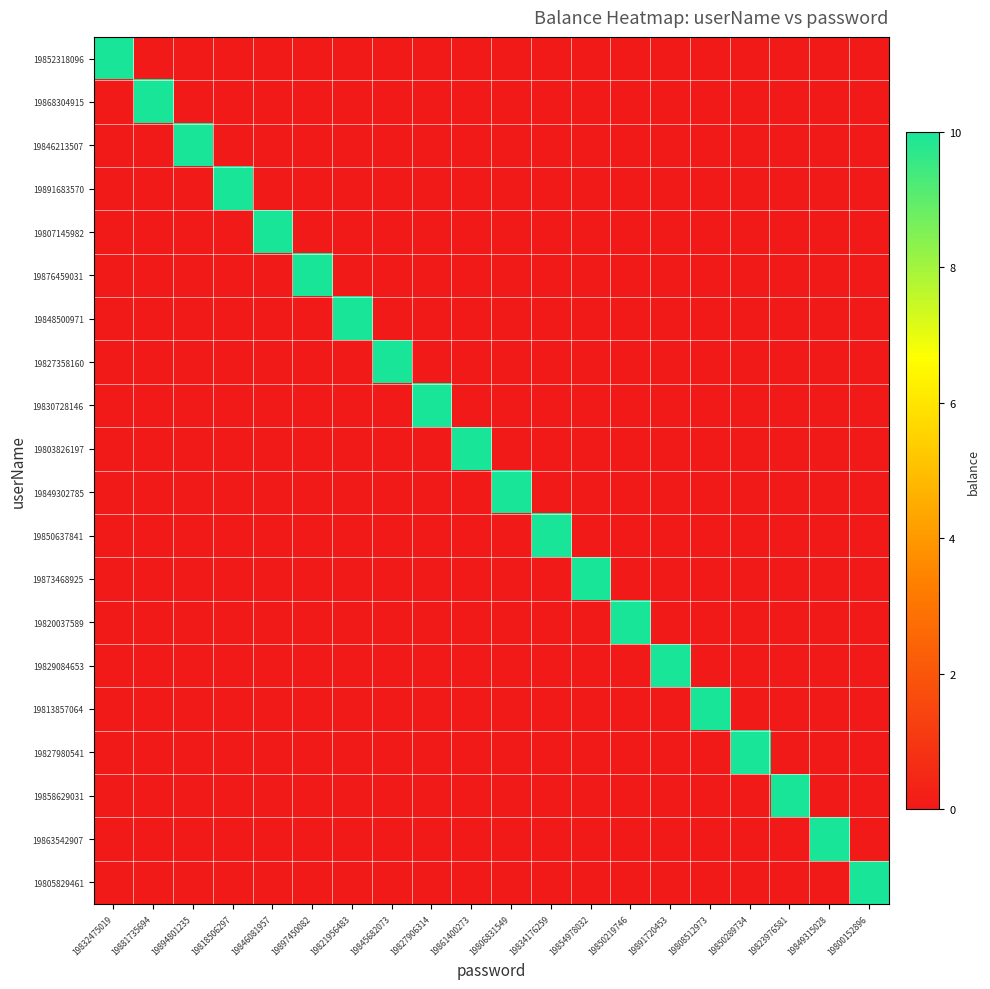

Reading left to right, list all the values displayed in this chart.

19852318096: 19832475019=10	19881735694=0	19894801235=0	19818506297=0	19846081957=0	19897450082=0	19821956483=0	19845682073=0	19827906314=0	19861400273=0	19806831549=0	19834176259=0	19854978032=0	19850219746=0	19891720453=0	19808512973=0	19850289734=0	19823976581=0	19849315028=0	19800152896=0
19868304915: 19832475019=0	19881735694=10	19894801235=0	19818506297=0	19846081957=0	19897450082=0	19821956483=0	19845682073=0	19827906314=0	19861400273=0	19806831549=0	19834176259=0	19854978032=0	19850219746=0	19891720453=0	19808512973=0	19850289734=0	19823976581=0	19849315028=0	19800152896=0
19846213507: 19832475019=0	19881735694=0	19894801235=10	19818506297=0	19846081957=0	19897450082=0	19821956483=0	19845682073=0	19827906314=0	19861400273=0	19806831549=0	19834176259=0	19854978032=0	19850219746=0	19891720453=0	19808512973=0	19850289734=0	19823976581=0	19849315028=0	19800152896=0
19891683570: 19832475019=0	19881735694=0	19894801235=0	19818506297=10	19846081957=0	19897450082=0	19821956483=0	19845682073=0	19827906314=0	19861400273=0	19806831549=0	19834176259=0	19854978032=0	19850219746=0	19891720453=0	19808512973=0	19850289734=0	19823976581=0	19849315028=0	19800152896=0
19807145982: 19832475019=0	19881735694=0	19894801235=0	19818506297=0	19846081957=10	19897450082=0	19821956483=0	19845682073=0	19827906314=0	19861400273=0	19806831549=0	19834176259=0	19854978032=0	19850219746=0	19891720453=0	19808512973=0	19850289734=0	19823976581=0	19849315028=0	19800152896=0
19876459031: 19832475019=0	19881735694=0	19894801235=0	19818506297=0	19846081957=0	19897450082=10	19821956483=0	19845682073=0	19827906314=0	19861400273=0	19806831549=0	19834176259=0	19854978032=0	19850219746=0	19891720453=0	19808512973=0	19850289734=0	19823976581=0	19849315028=0	19800152896=0
19848500971: 19832475019=0	19881735694=0	19894801235=0	19818506297=0	19846081957=0	19897450082=0	19821956483=10	19845682073=0	19827906314=0	19861400273=0	19806831549=0	19834176259=0	19854978032=0	19850219746=0	19891720453=0	19808512973=0	19850289734=0	19823976581=0	19849315028=0	19800152896=0
19827358160: 19832475019=0	19881735694=0	19894801235=0	19818506297=0	19846081957=0	19897450082=0	19821956483=0	19845682073=10	19827906314=0	19861400273=0	19806831549=0	19834176259=0	19854978032=0	19850219746=0	19891720453=0	19808512973=0	19850289734=0	19823976581=0	19849315028=0	19800152896=0
19830728146: 19832475019=0	19881735694=0	19894801235=0	19818506297=0	19846081957=0	19897450082=0	19821956483=0	19845682073=0	19827906314=10	19861400273=0	19806831549=0	19834176259=0	19854978032=0	19850219746=0	19891720453=0	19808512973=0	19850289734=0	19823976581=0	19849315028=0	19800152896=0
19803826197: 19832475019=0	19881735694=0	19894801235=0	19818506297=0	19846081957=0	19897450082=0	19821956483=0	19845682073=0	19827906314=0	19861400273=10	19806831549=0	19834176259=0	19854978032=0	19850219746=0	19891720453=0	19808512973=0	19850289734=0	19823976581=0	19849315028=0	19800152896=0
19849302785: 19832475019=0	19881735694=0	19894801235=0	19818506297=0	19846081957=0	19897450082=0	19821956483=0	19845682073=0	19827906314=0	19861400273=0	19806831549=10	19834176259=0	19854978032=0	19850219746=0	19891720453=0	19808512973=0	19850289734=0	19823976581=0	19849315028=0	19800152896=0
19850637841: 19832475019=0	19881735694=0	19894801235=0	19818506297=0	19846081957=0	19897450082=0	19821956483=0	19845682073=0	19827906314=0	19861400273=0	19806831549=0	19834176259=10	19854978032=0	19850219746=0	19891720453=0	19808512973=0	19850289734=0	19823976581=0	19849315028=0	19800152896=0
19873468925: 19832475019=0	19881735694=0	19894801235=0	19818506297=0	19846081957=0	19897450082=0	19821956483=0	19845682073=0	19827906314=0	19861400273=0	19806831549=0	19834176259=0	19854978032=10	19850219746=0	19891720453=0	19808512973=0	19850289734=0	19823976581=0	19849315028=0	19800152896=0
19820037589: 19832475019=0	19881735694=0	19894801235=0	19818506297=0	19846081957=0	19897450082=0	19821956483=0	19845682073=0	19827906314=0	19861400273=0	19806831549=0	19834176259=0	19854978032=0	19850219746=10	19891720453=0	19808512973=0	19850289734=0	19823976581=0	19849315028=0	19800152896=0
19829084653: 19832475019=0	19881735694=0	19894801235=0	19818506297=0	19846081957=0	19897450082=0	19821956483=0	19845682073=0	19827906314=0	19861400273=0	19806831549=0	19834176259=0	19854978032=0	19850219746=0	19891720453=10	19808512973=0	19850289734=0	19823976581=0	19849315028=0	19800152896=0
19813857064: 19832475019=0	19881735694=0	19894801235=0	19818506297=0	19846081957=0	19897450082=0	19821956483=0	19845682073=0	19827906314=0	19861400273=0	19806831549=0	19834176259=0	19854978032=0	19850219746=0	19891720453=0	19808512973=10	19850289734=0	19823976581=0	19849315028=0	19800152896=0
19827980541: 19832475019=0	19881735694=0	19894801235=0	19818506297=0	19846081957=0	19897450082=0	19821956483=0	19845682073=0	19827906314=0	19861400273=0	19806831549=0	19834176259=0	19854978032=0	19850219746=0	19891720453=0	19808512973=0	19850289734=10	19823976581=0	19849315028=0	19800152896=0
19858629031: 19832475019=0	19881735694=0	19894801235=0	19818506297=0	19846081957=0	19897450082=0	19821956483=0	19845682073=0	19827906314=0	19861400273=0	19806831549=0	19834176259=0	19854978032=0	19850219746=0	19891720453=0	19808512973=0	19850289734=0	19823976581=10	19849315028=0	19800152896=0
19863542907: 19832475019=0	19881735694=0	19894801235=0	19818506297=0	19846081957=0	19897450082=0	19821956483=0	19845682073=0	19827906314=0	19861400273=0	19806831549=0	19834176259=0	19854978032=0	19850219746=0	19891720453=0	19808512973=0	19850289734=0	19823976581=0	19849315028=10	19800152896=0
19805829461: 19832475019=0	19881735694=0	19894801235=0	19818506297=0	19846081957=0	19897450082=0	19821956483=0	19845682073=0	19827906314=0	19861400273=0	19806831549=0	19834176259=0	19854978032=0	19850219746=0	19891720453=0	19808512973=0	19850289734=0	19823976581=0	19849315028=0	19800152896=10